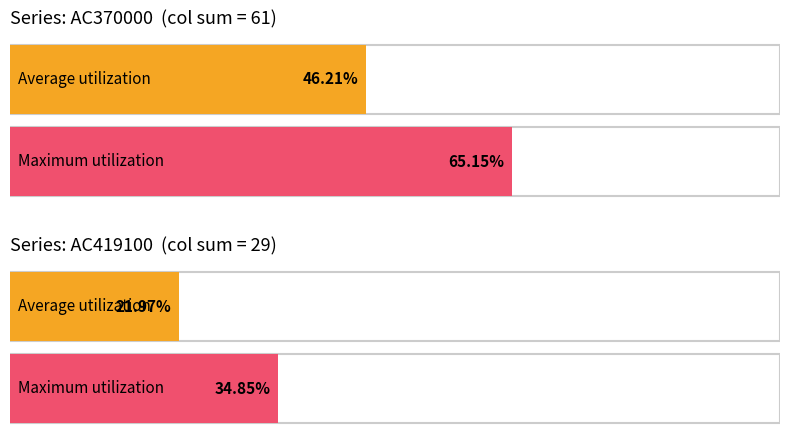

Which series has the widest spread of values?

AC370000